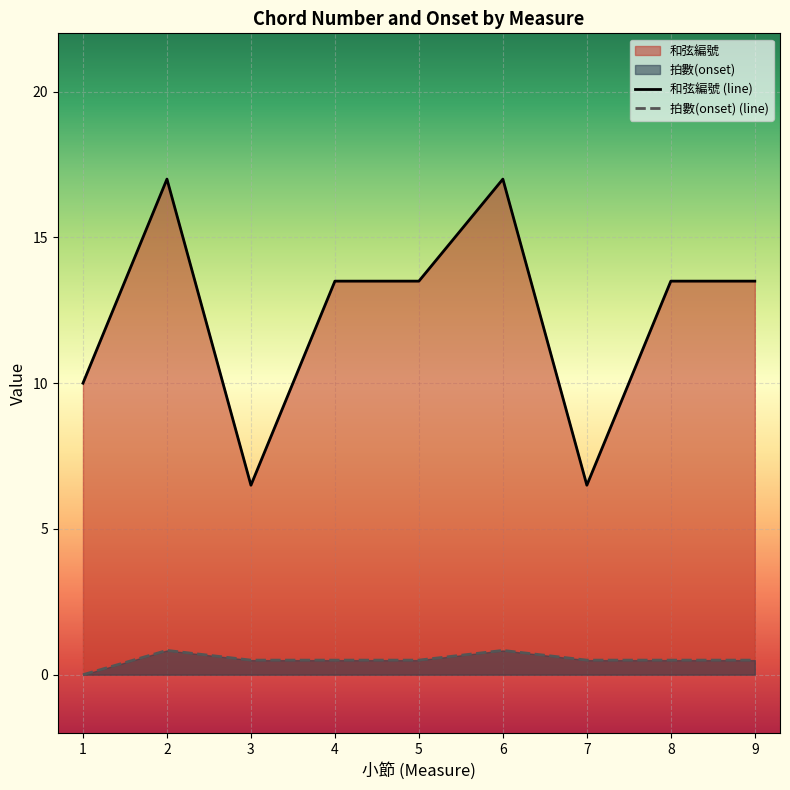

Between 1 and 7, which series saw the biggest shift?

和弦編號 (line)